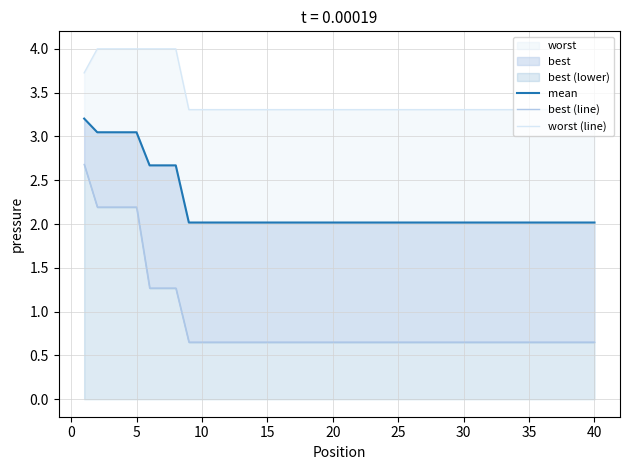

List the series in order of their overall mean, lowest first.

best (line), mean, worst (line)